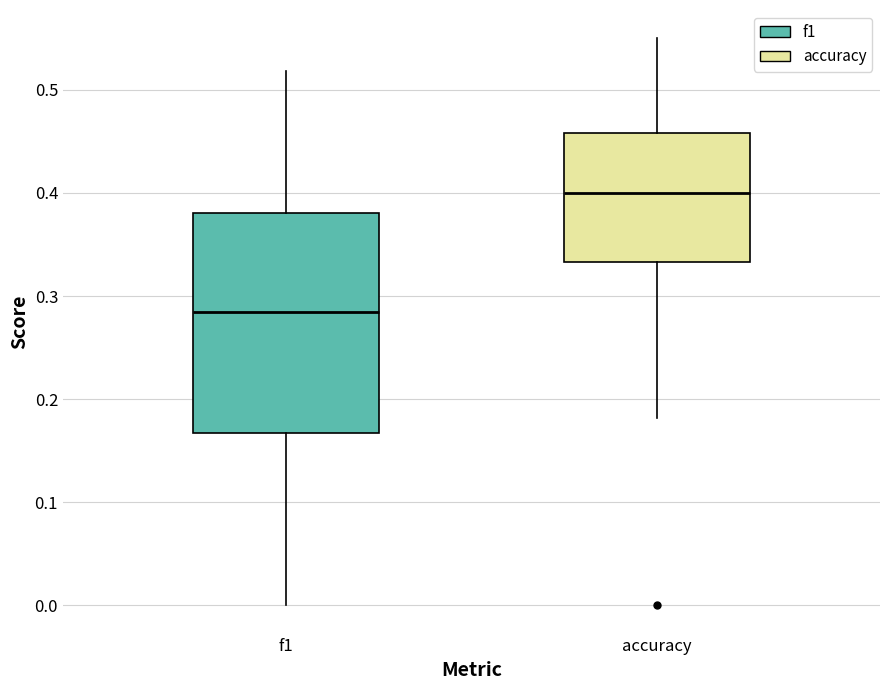

Which box has the lowest median line?

f1